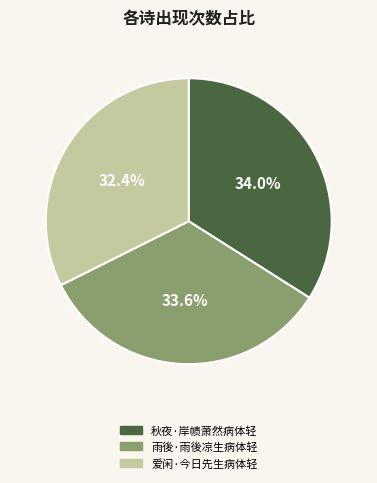

Count the number of slices in the pie.

3